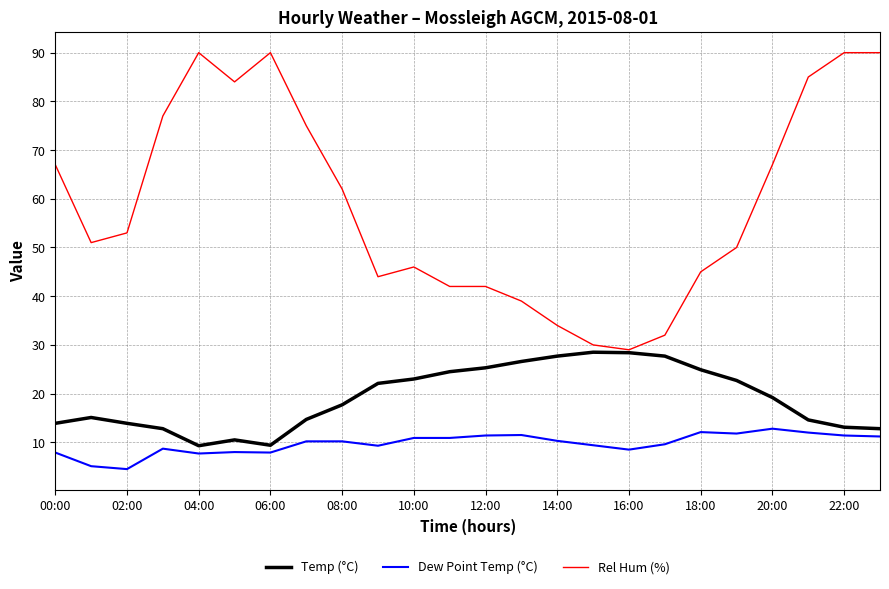

Which series has the largest total across all categories?

Rel Hum (%)